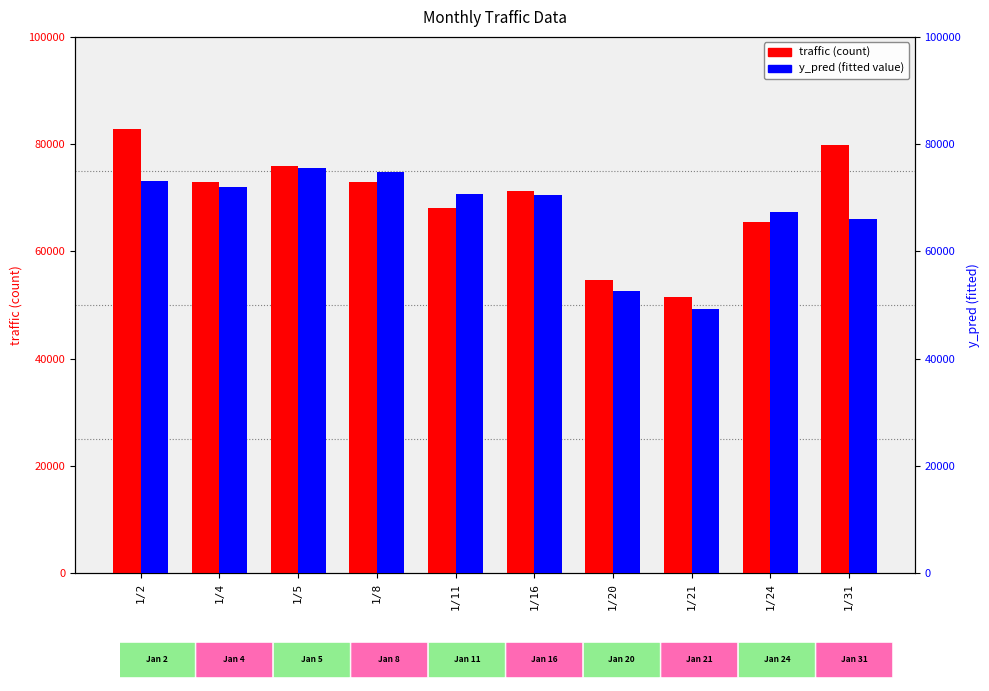

Count the number of data series in this chart.

2